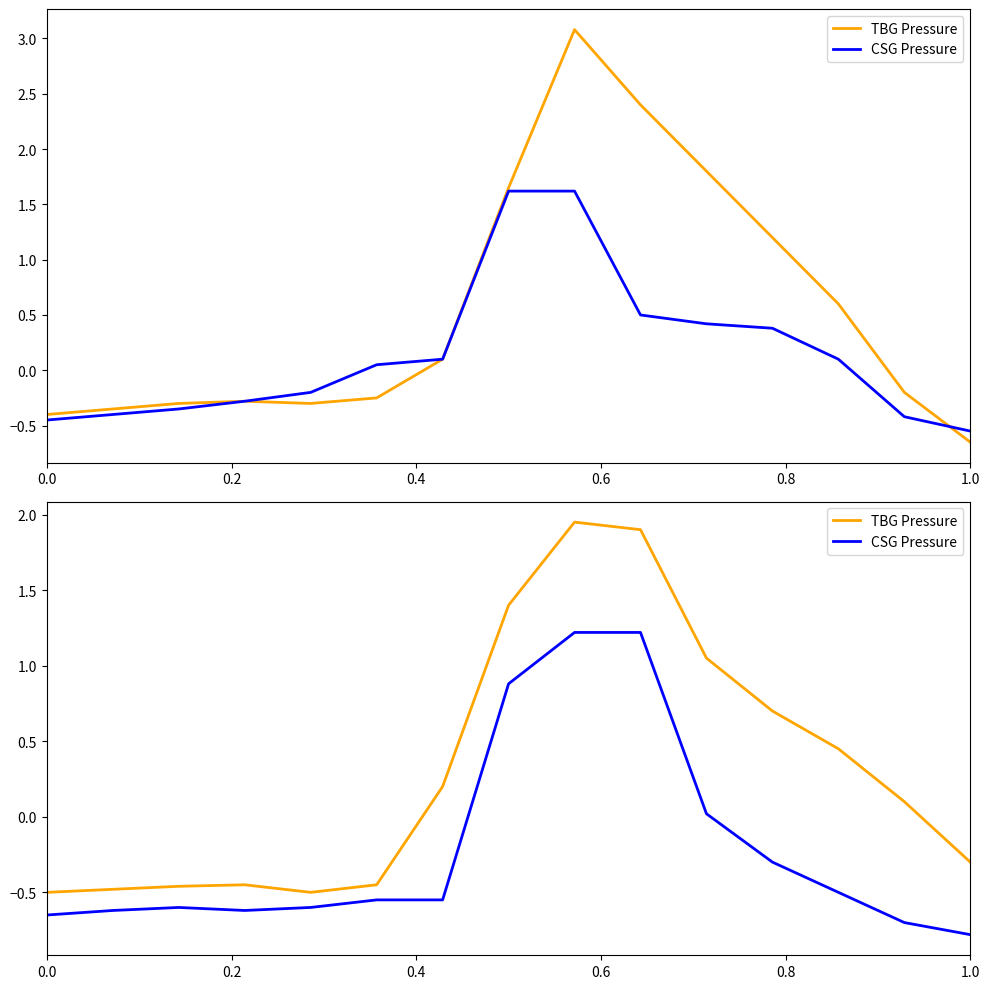

Does the chart have visible grid lines?

No